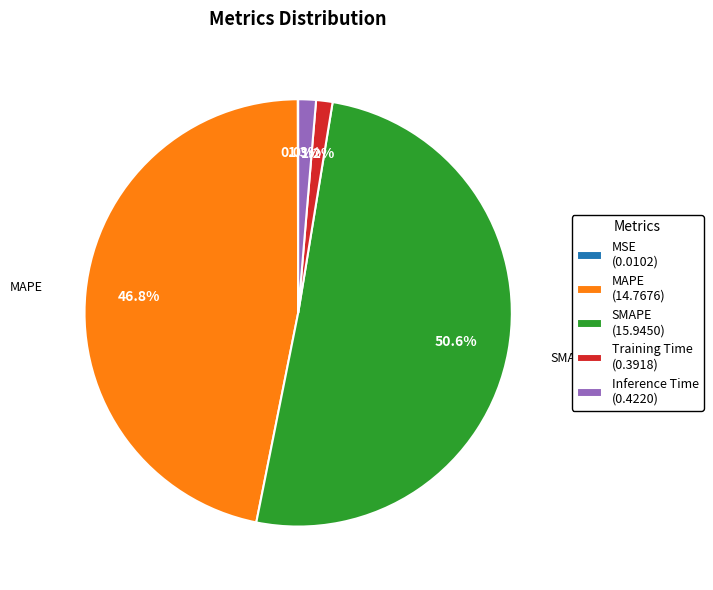

Is there a majority slice in this chart?

Yes